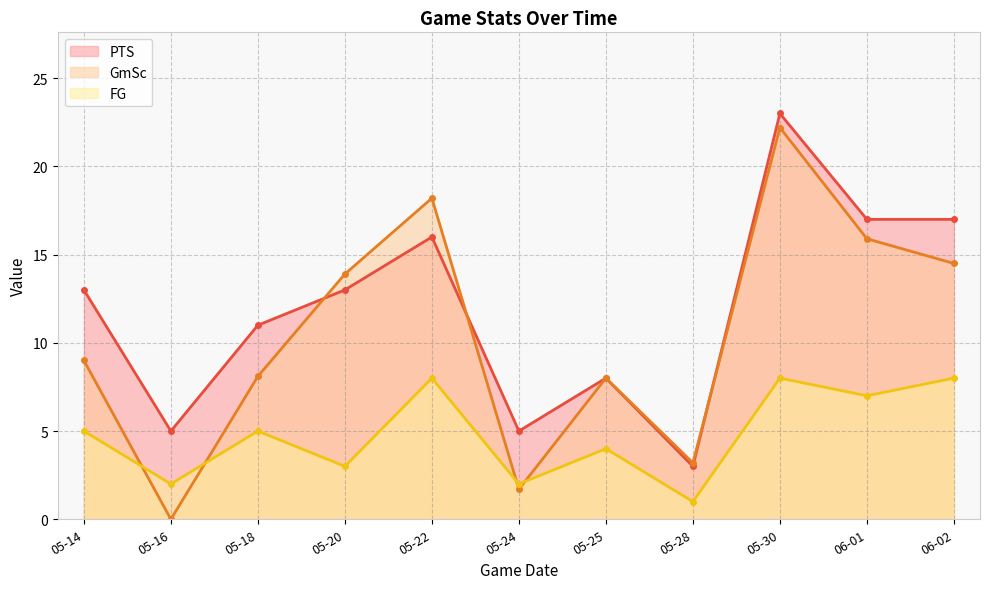

Reading left to right, what are all the values shown in this chart?

PTS: 13.0	5.0	11.0	13.0	16.0	5.0	8.0	3.0	23.0	17.0	17.0
GmSc: 9.0	0.0	8.1	13.9	18.2	1.7	8.0	3.2	22.2	15.9	14.5
FG: 5.0	2.0	5.0	3.0	8.0	2.0	4.0	1.0	8.0	7.0	8.0